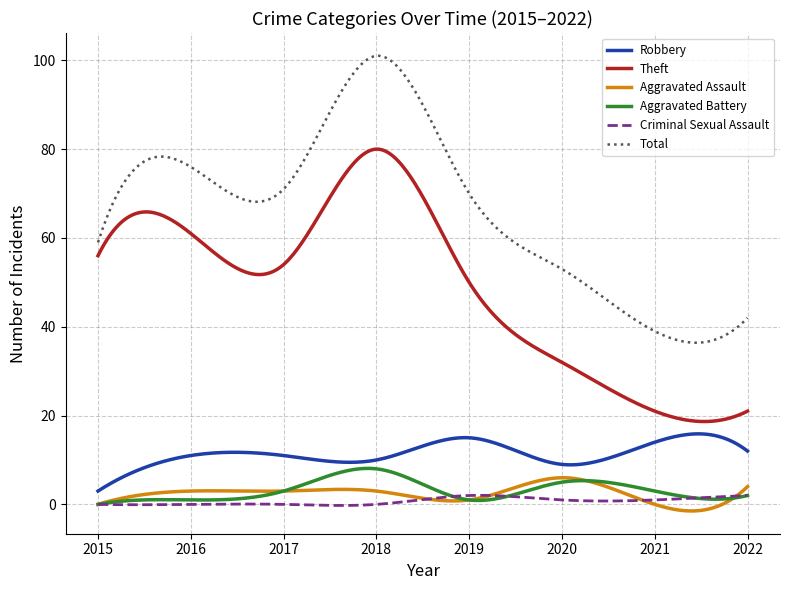

Which series has the largest total across all categories?

Total